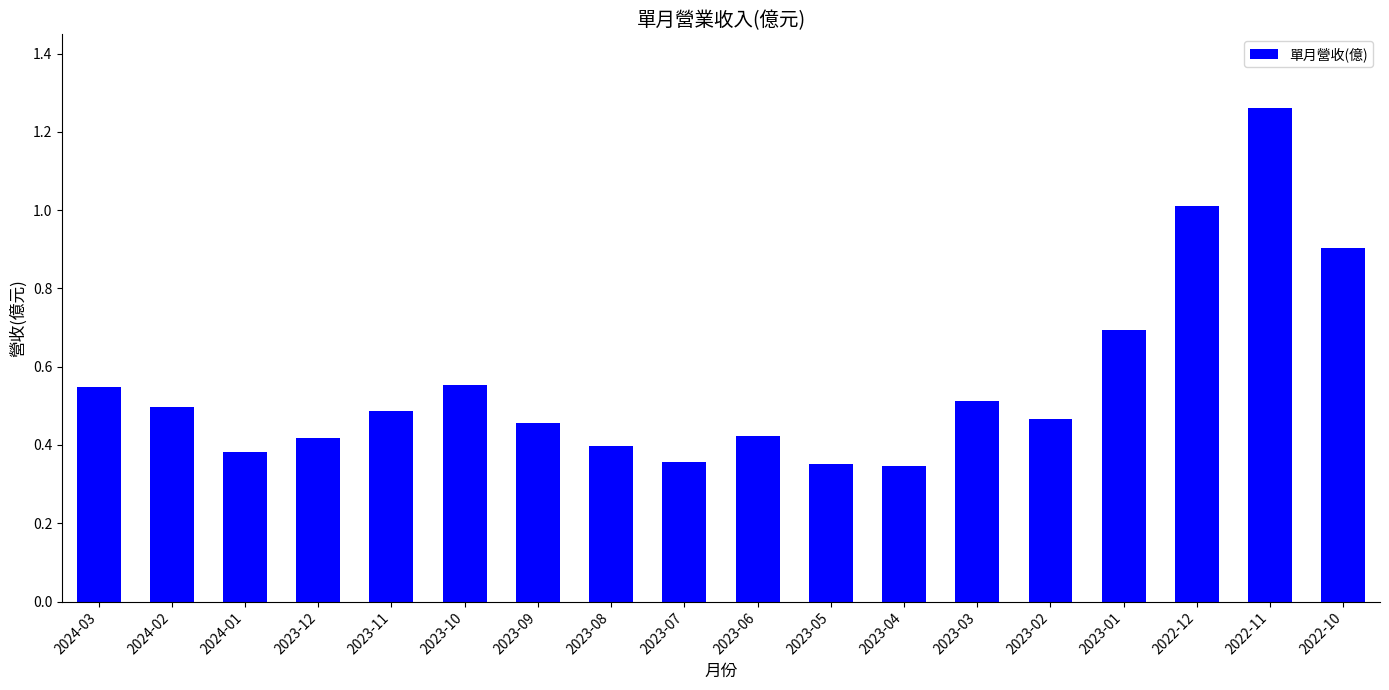

How many bars are there in total?

18